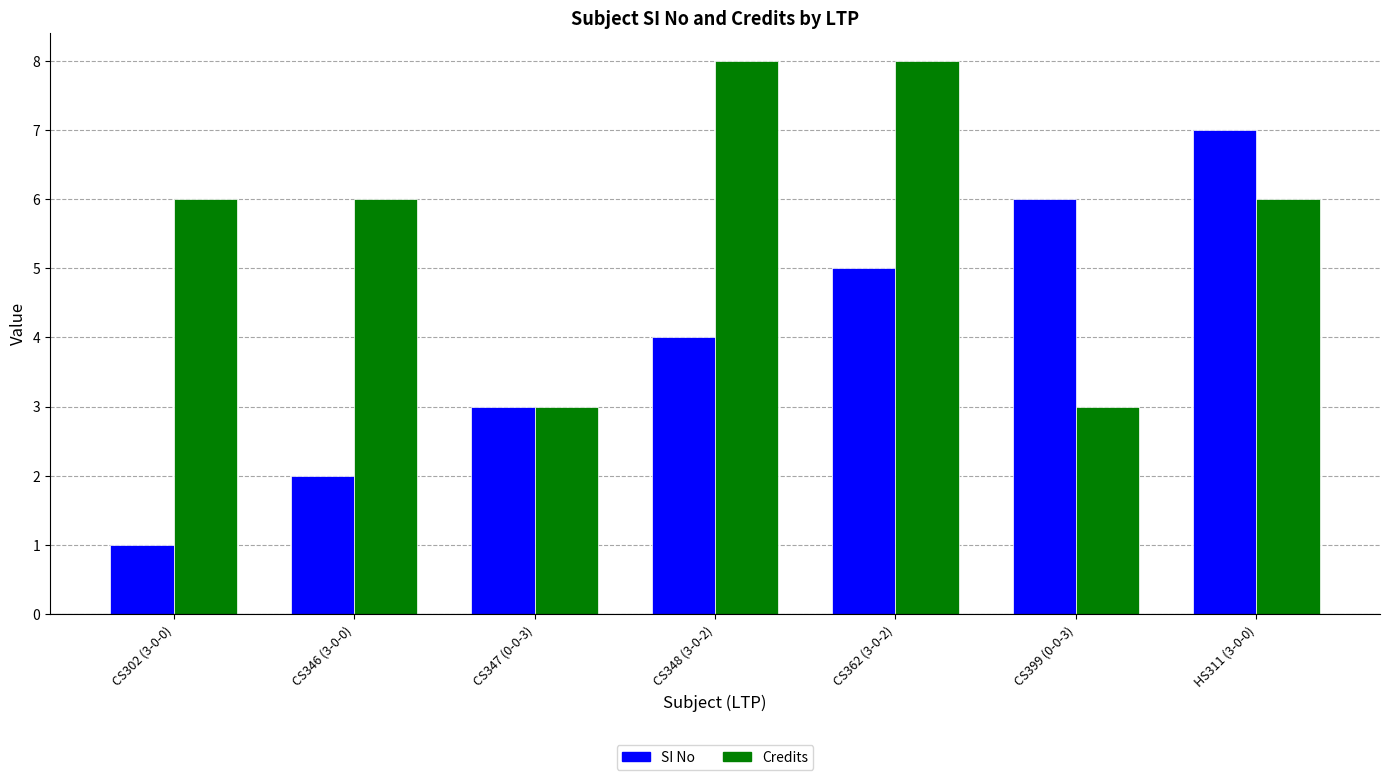

What is the highest value of the Credits series?

8